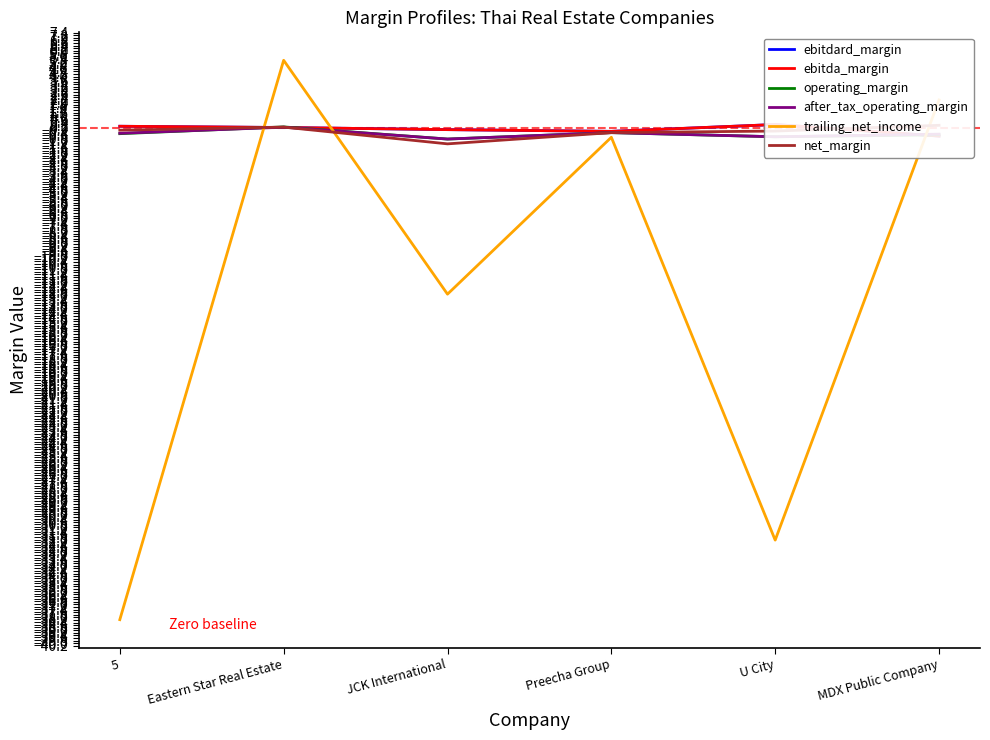

In after_tax_operating_margin, how many points are lower than both neighbors (excluding endpoints)?

2